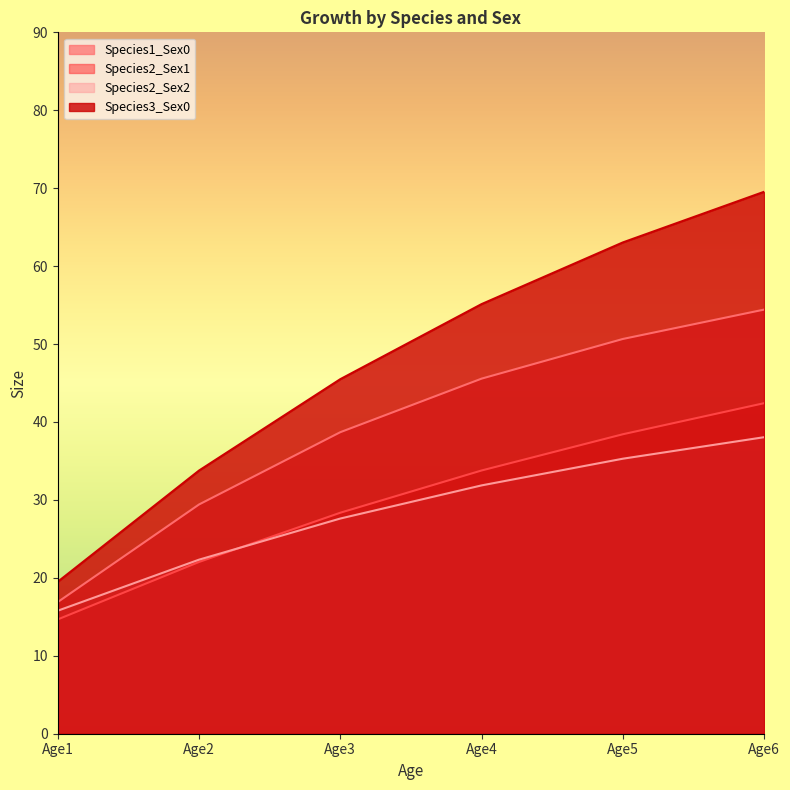

What is the sum of all Species2_Sex2 values?

170.9